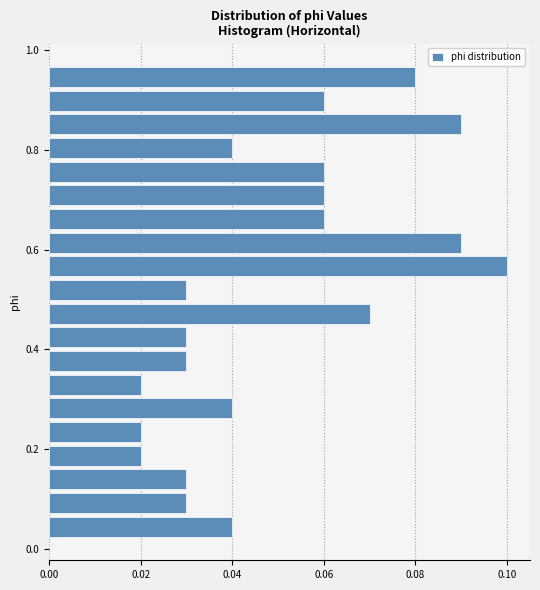

Read against the y-axis, roughly where is the centre of the longest bar?

0.56